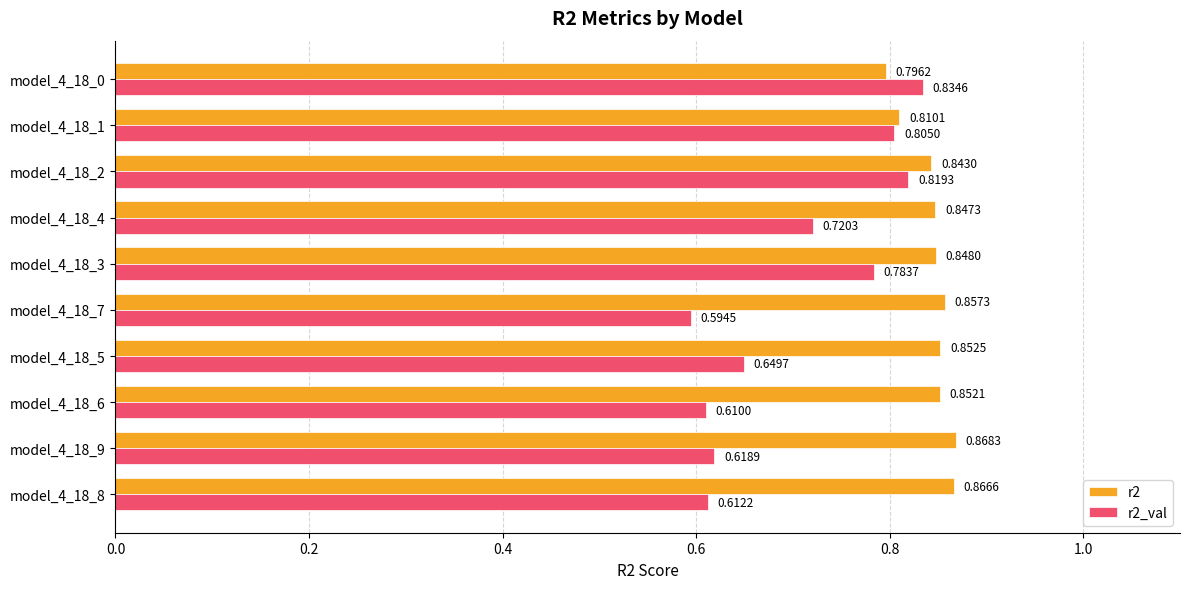

What is the difference between the highest and lowest values at model_4_18_7?

0.3